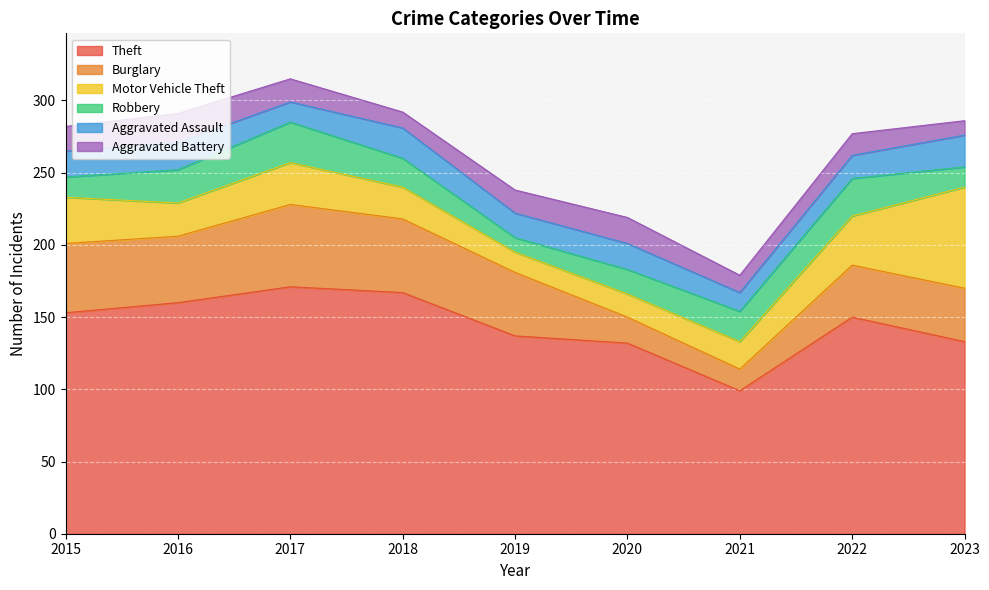

At which category does Aggravated Battery reach its first local valley?

2018